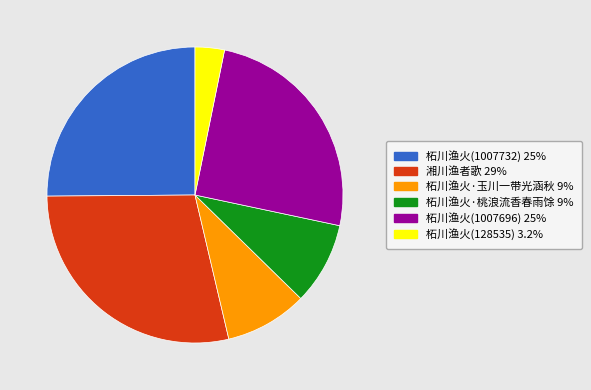

Does 柘川渔火(1007696) represent more than half of the total?

No